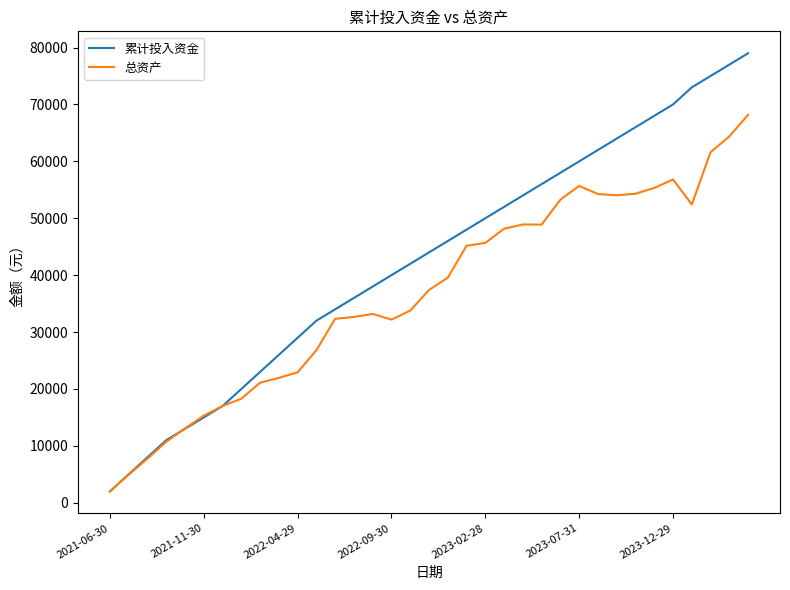

Which series has the widest spread of values?

累计投入资金